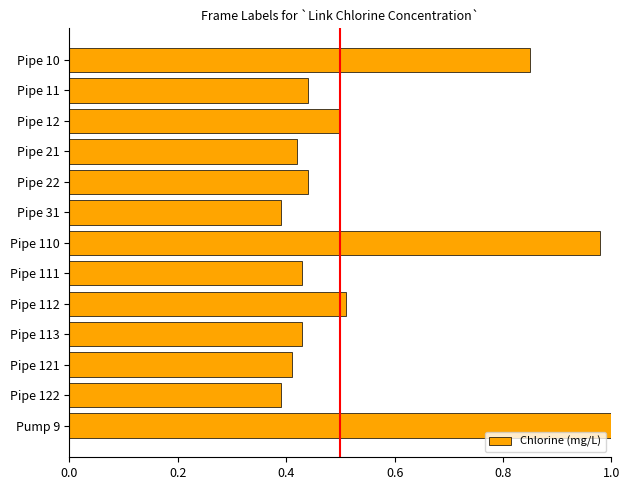

What is the label of the 4th bar from the bottom?

Pipe 113